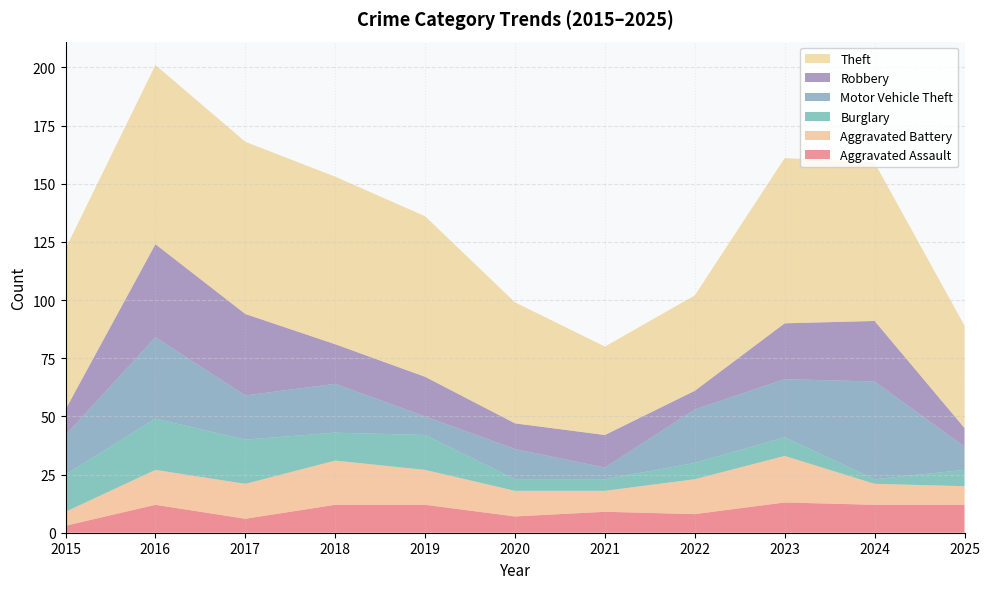

Reading right to left, transcribe all the data shown in this chart.

Aggravated Assault: 12	12	13	8	9	7	12	12	6	12	3
Aggravated Battery: 8	9	20	15	9	11	15	19	15	15	6
Burglary: 7	2	8	7	5	5	15	12	19	22	16
Motor Vehicle Theft: 10	42	25	23	5	13	8	21	19	35	17
Robbery: 8	26	24	8	14	11	17	17	35	40	11
Theft: 44	68	71	41	38	52	69	72	74	77	69